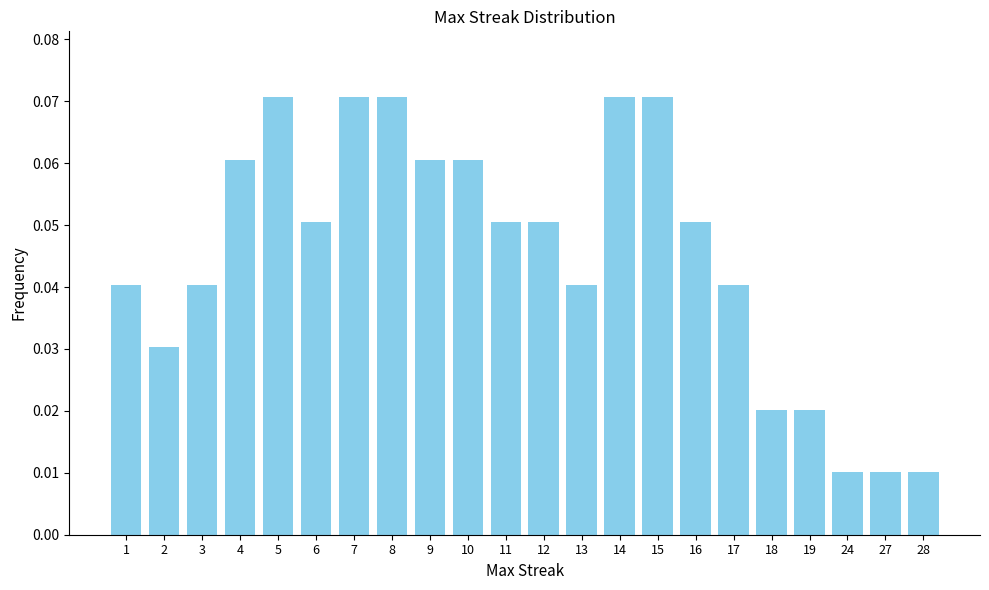

What is the sum of all values?

1.0